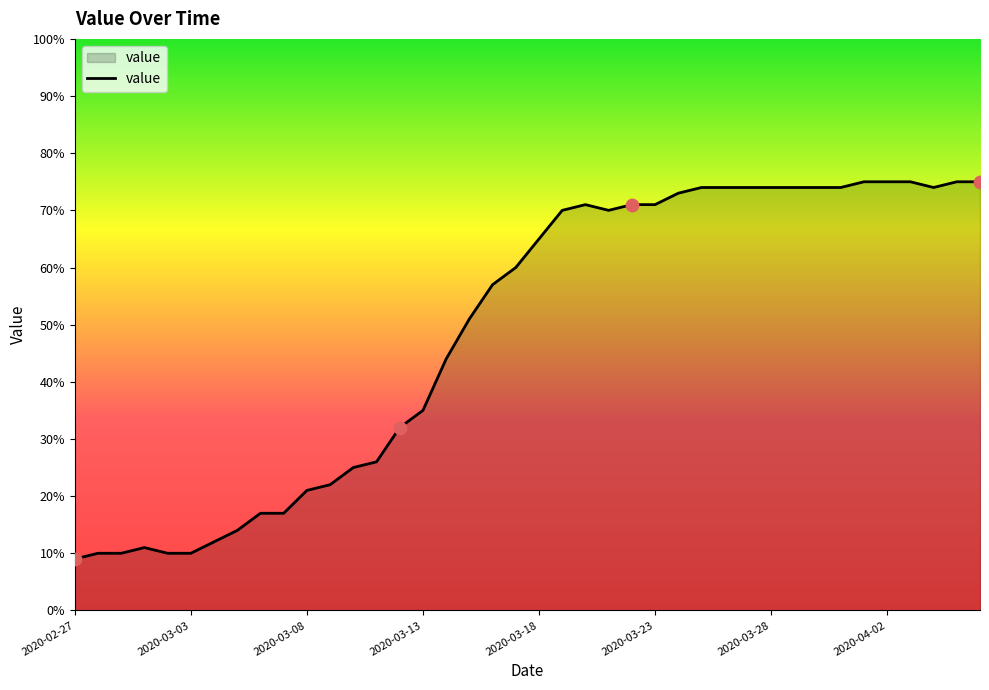

What is the minimum value shown in the chart?

9